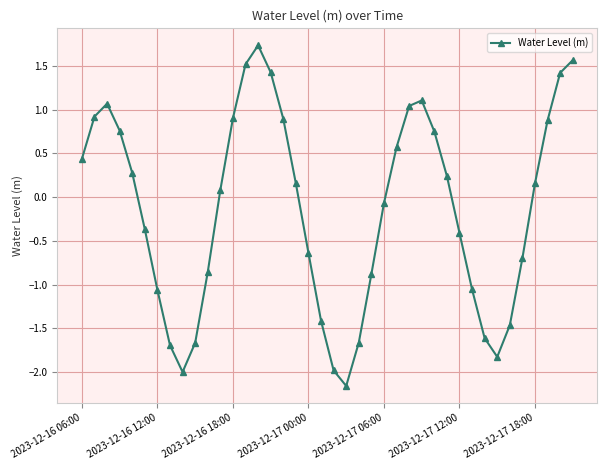

What is the difference between the second highest and minimum values?

3.7